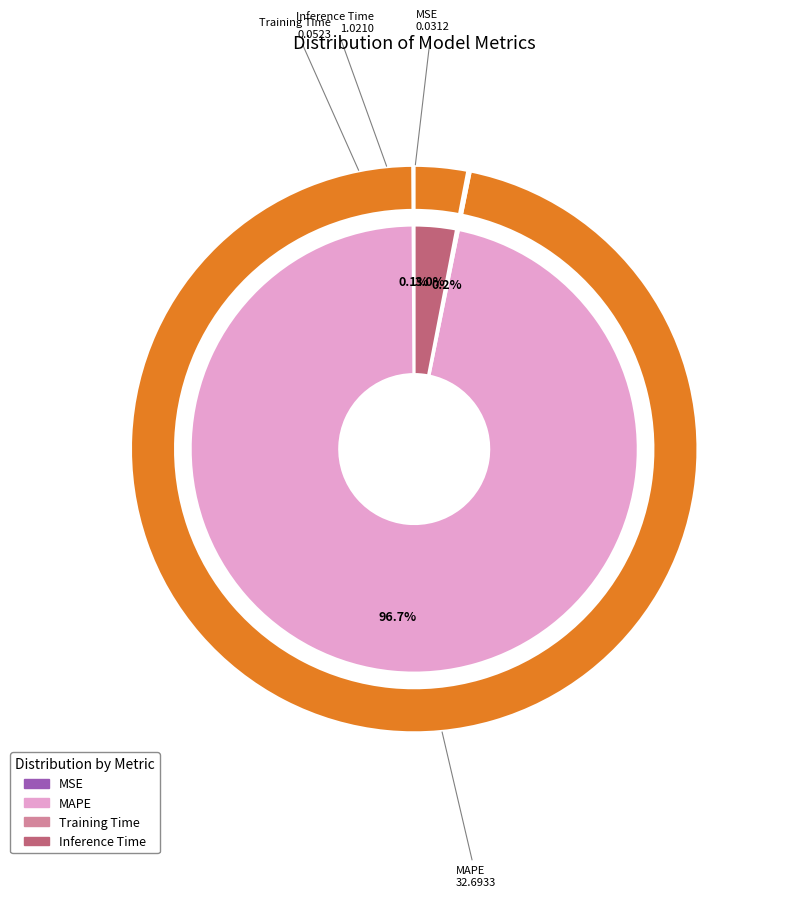

Is it true that MAPE is 97% of the pie?

True